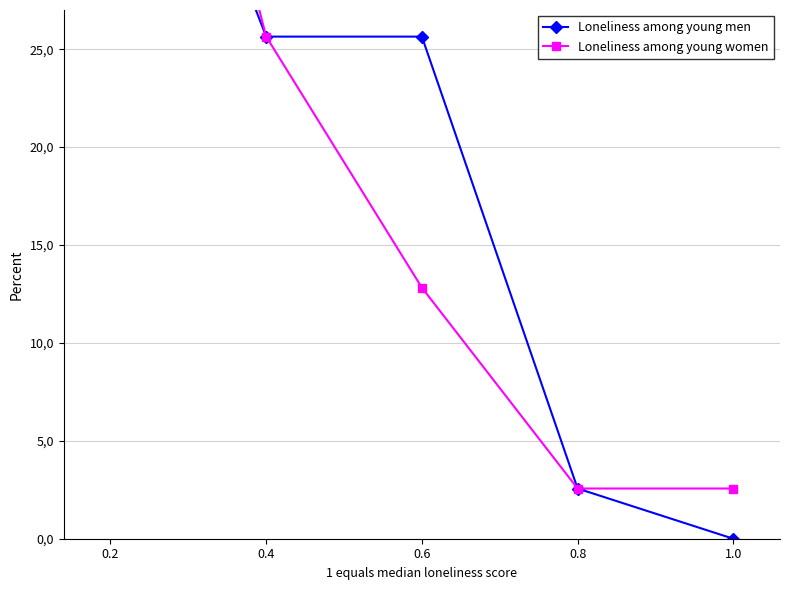

True or false: Loneliness among young men and Loneliness among young women intersect in this chart.

False